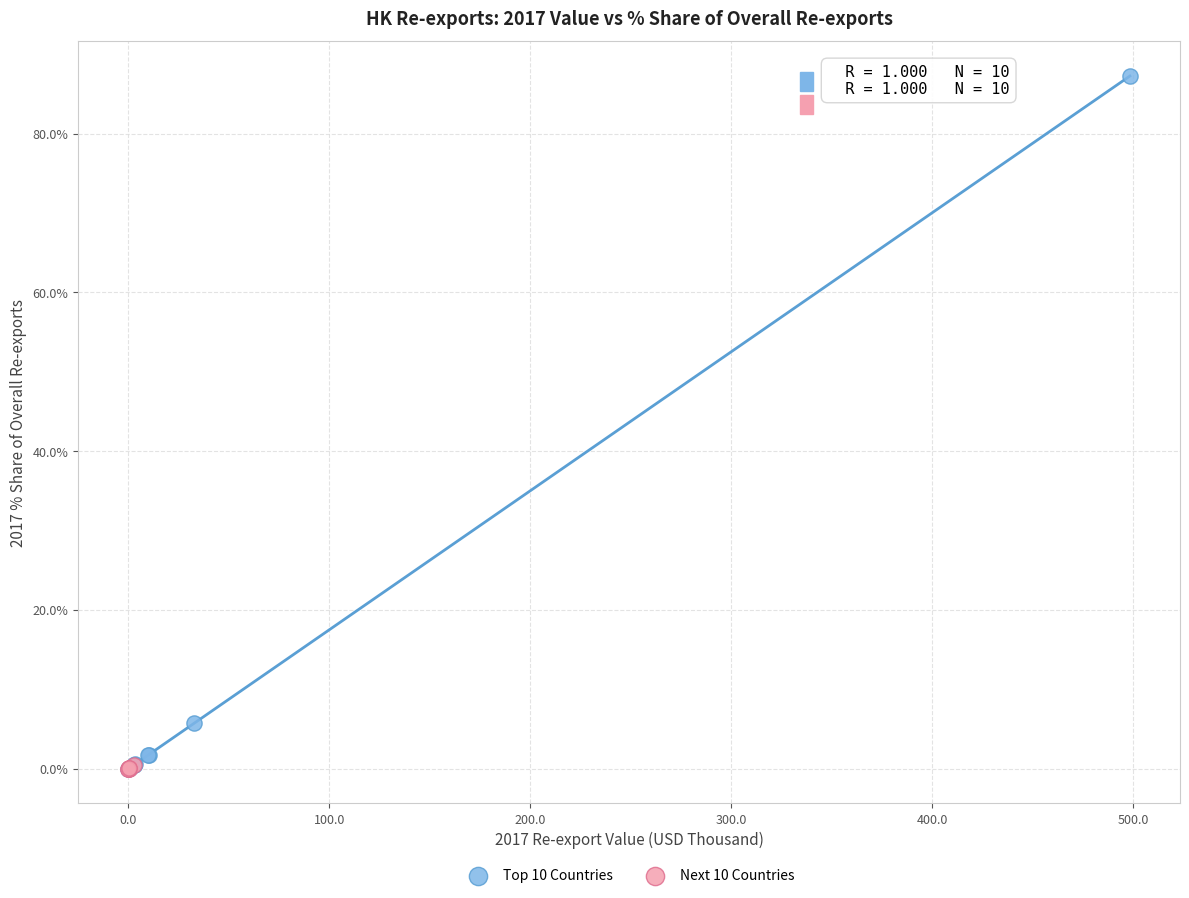

Which series has the widest spread of Y values?

Top 10 Countries